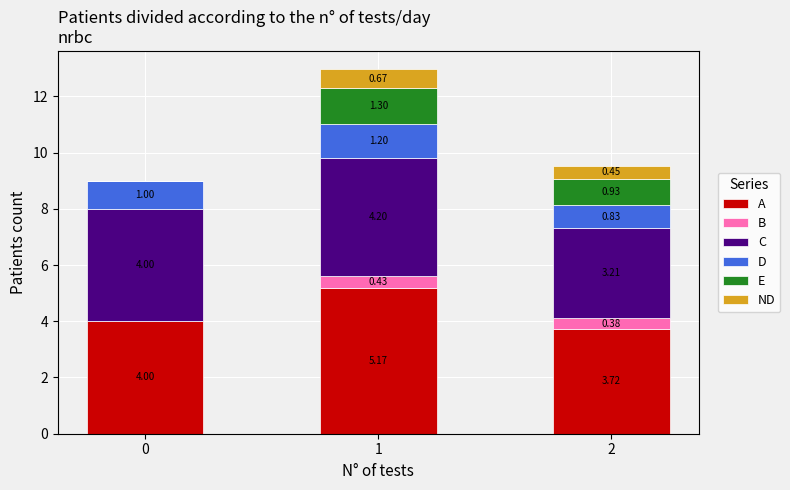

Are the bars grouped side by side (vs. stacked)?

No